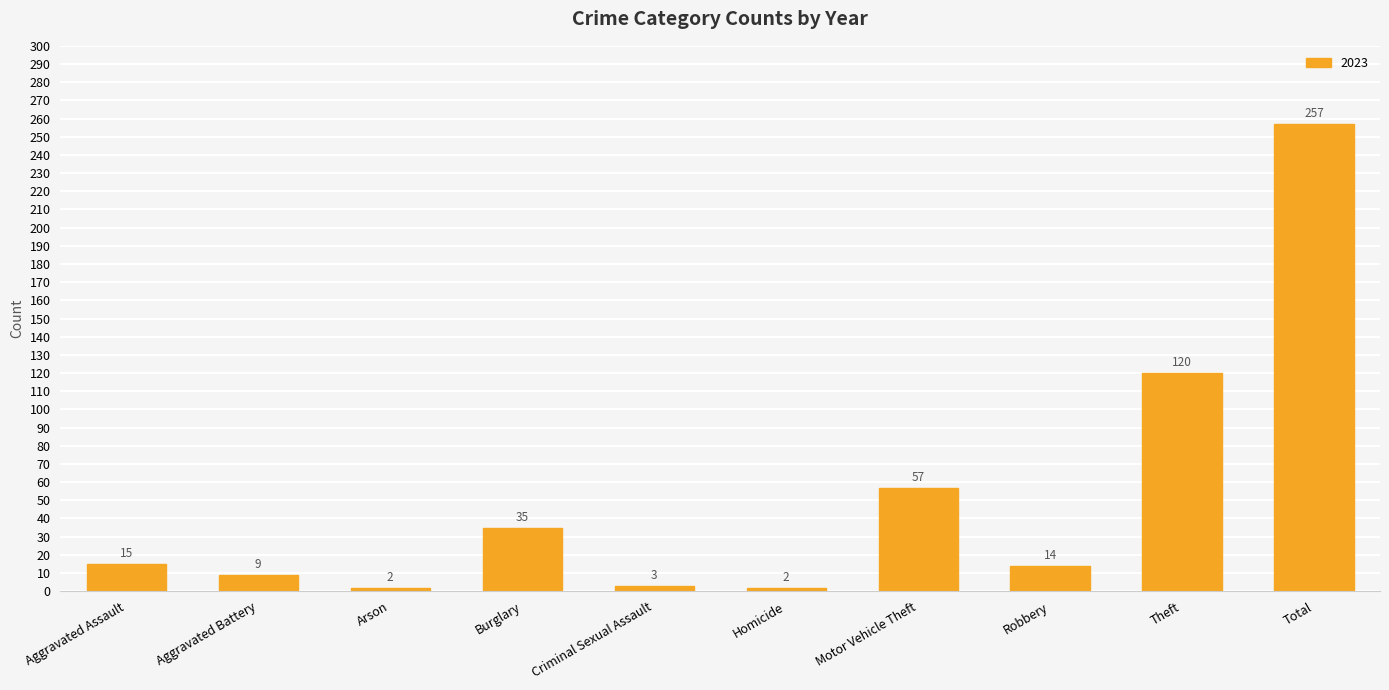

What is the difference between the maximum and minimum values?

255